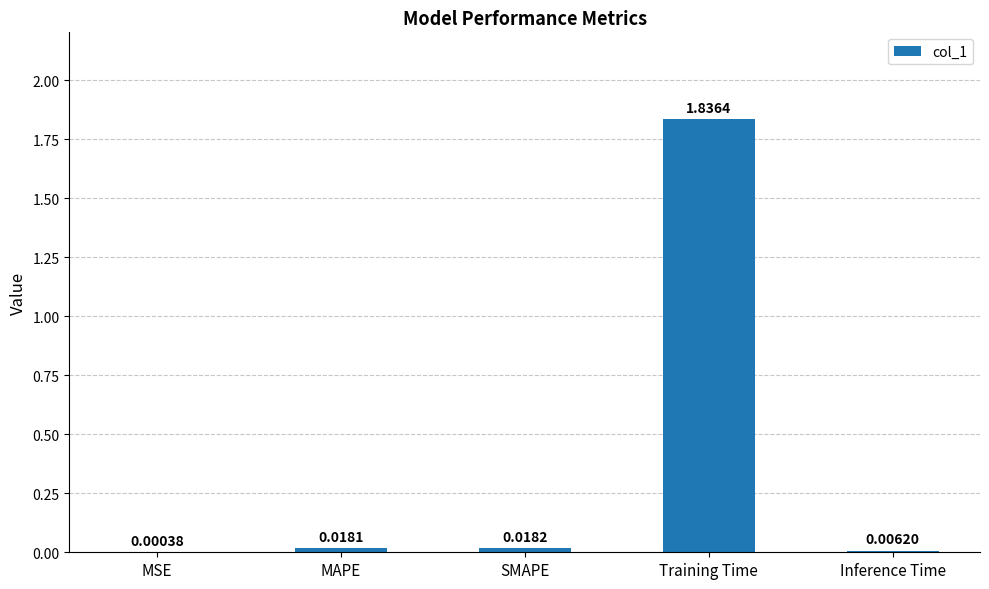

Which category has the highest value across all series?

Training Time